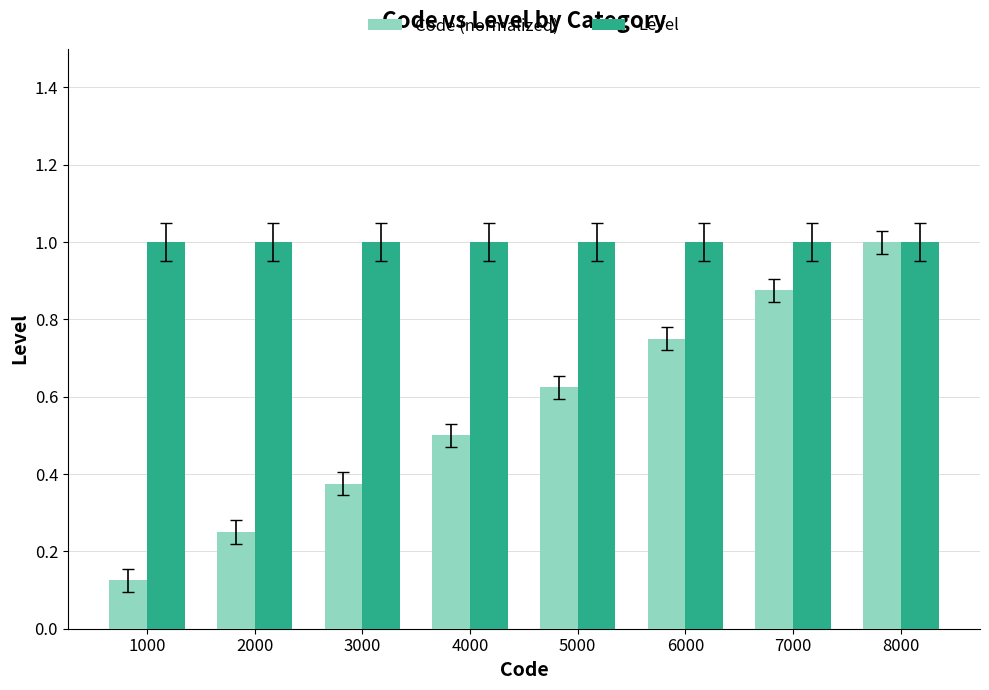

What is the sum of the Level values at 6000 and 8000?

2.0